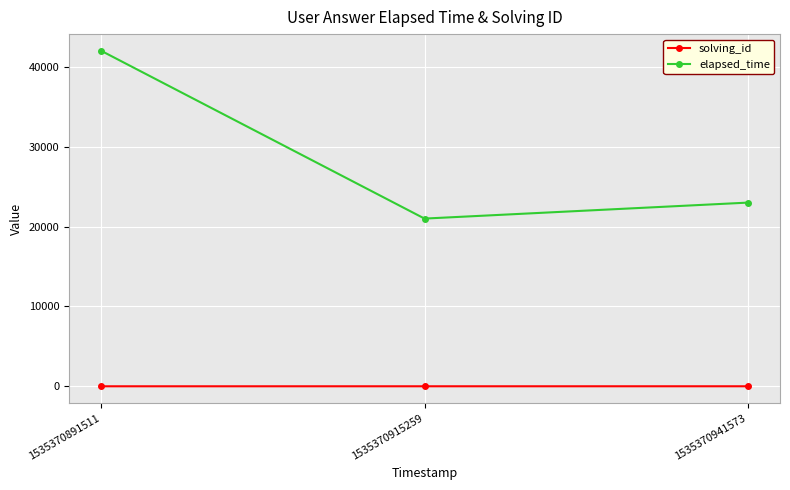

Count the solving_id values in the range 1 to 3.

3